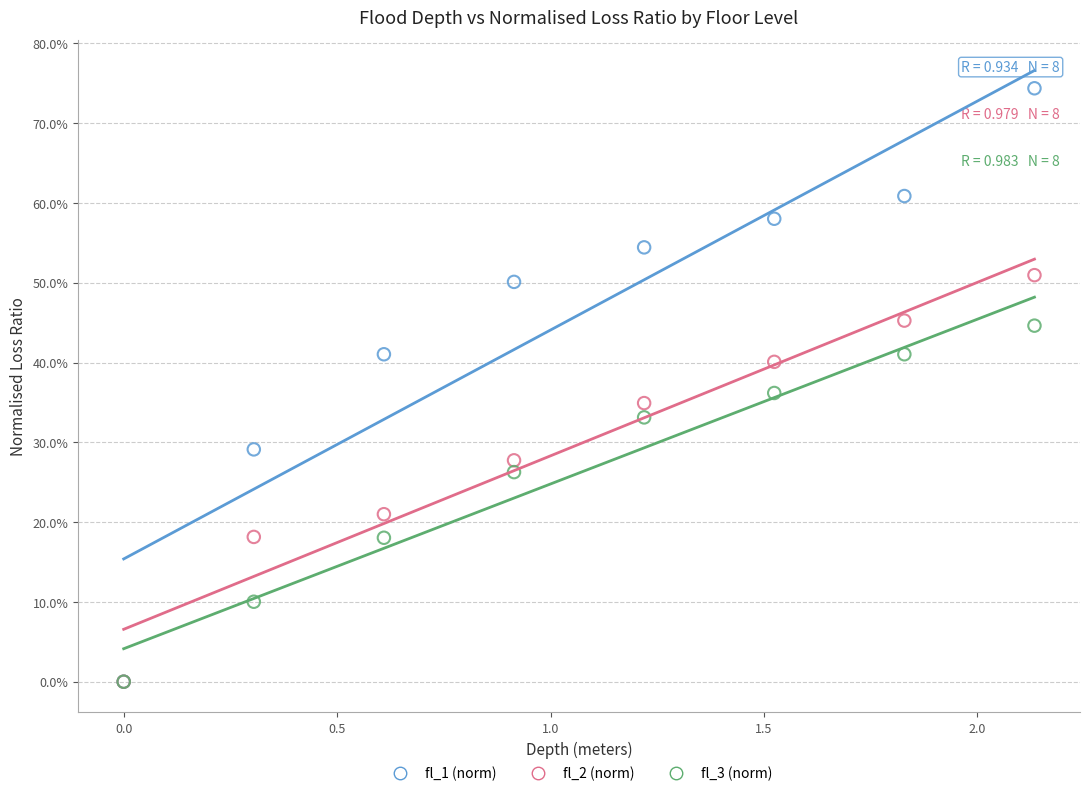

Which series contains the highest Y value?

fl_1 (norm)